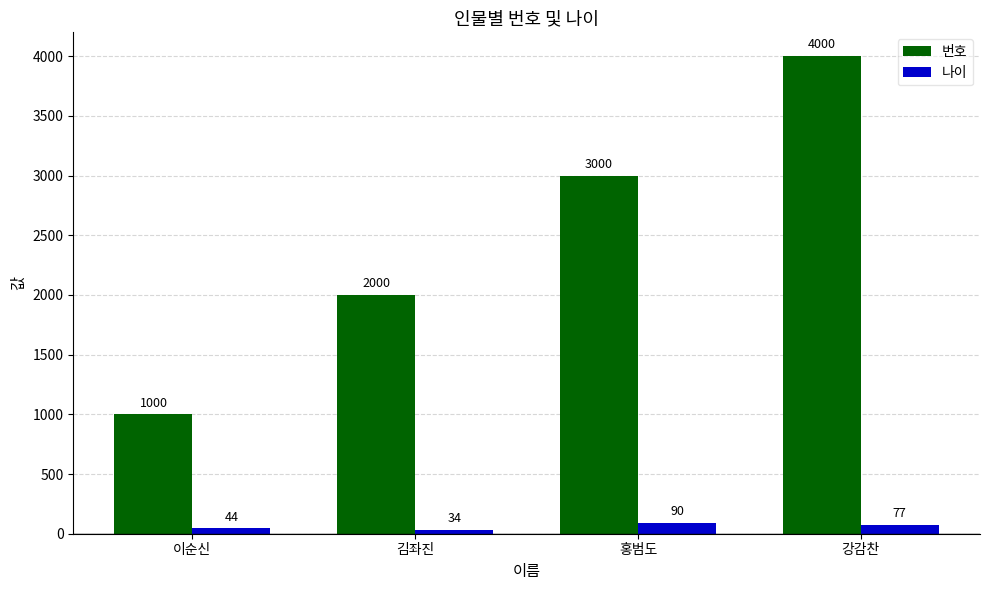

At which category is the sum across all series the highest?

강감찬